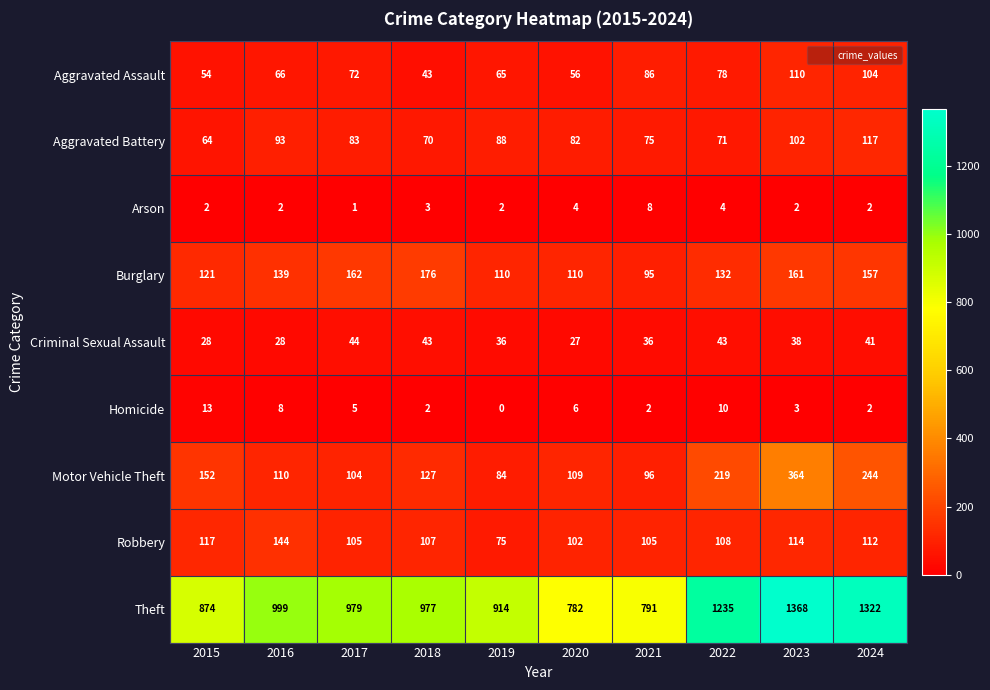

At how many categories does at least one series exceed 284?

10